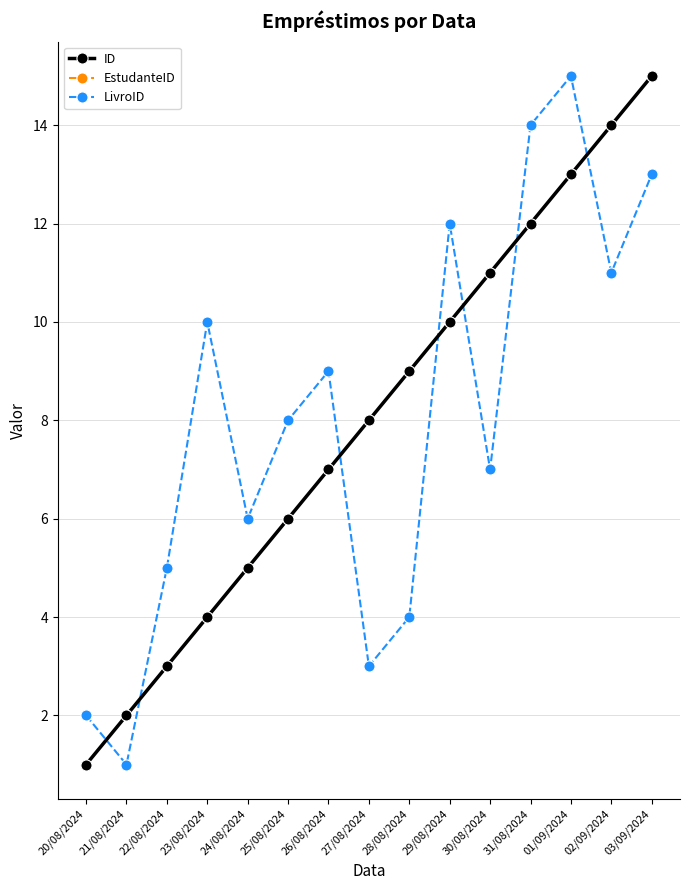

True or false: ID has a value of 12 at 26/08/2024.

False